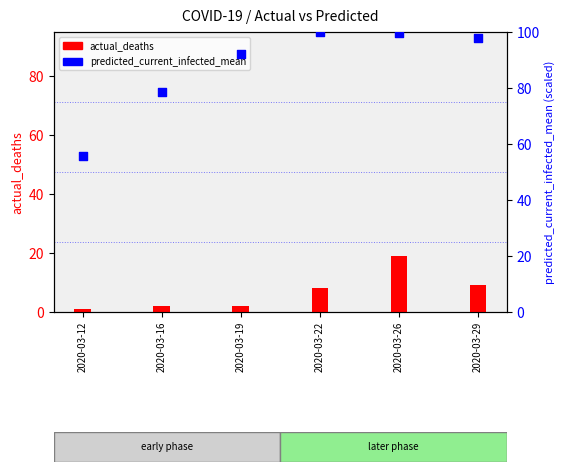

Which series contains the highest Y value?

predicted_current_infected_mean